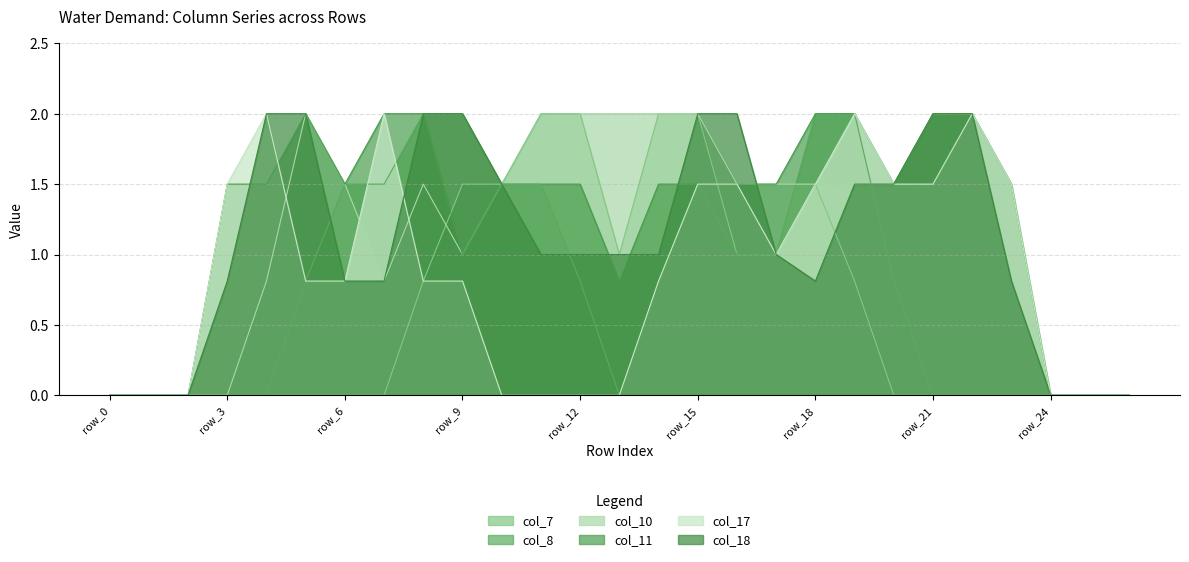

At row_2, list the series in order from largest to smallest.

col_7, col_8, col_10, col_11, col_17, col_18